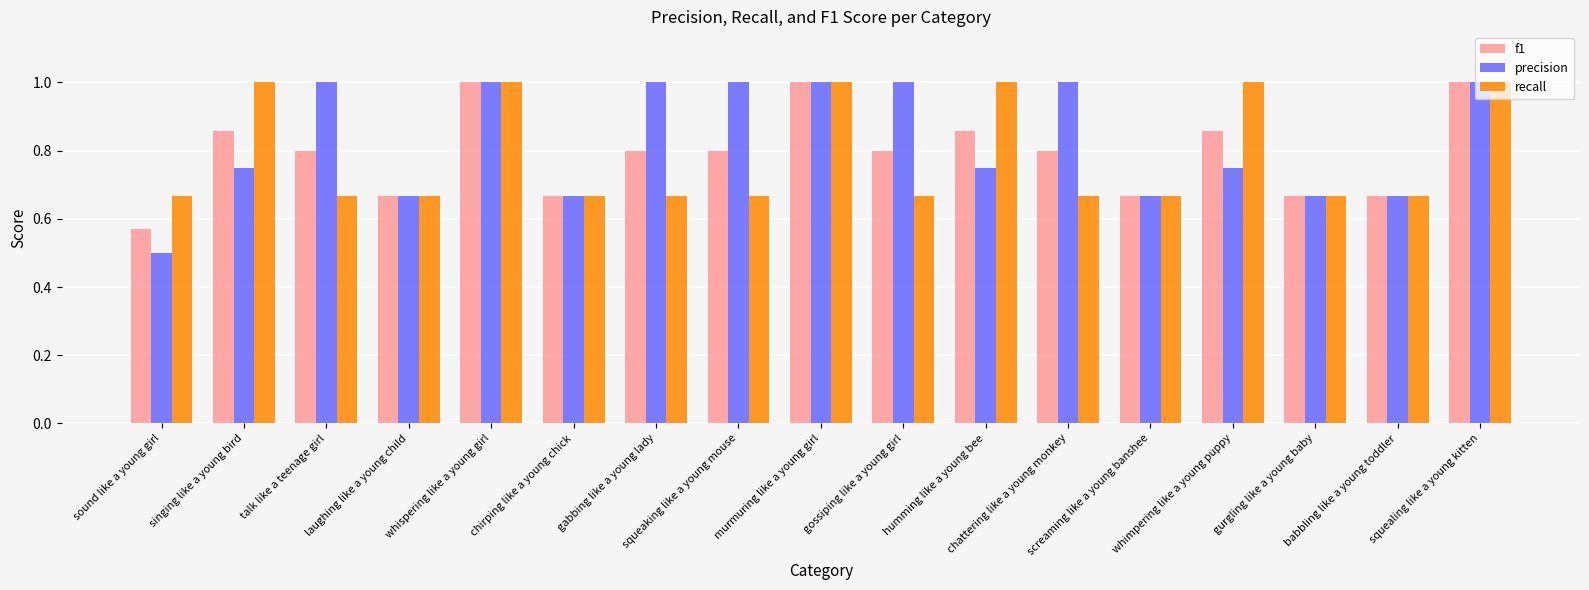

What is the sum of all f1 values?

13.5